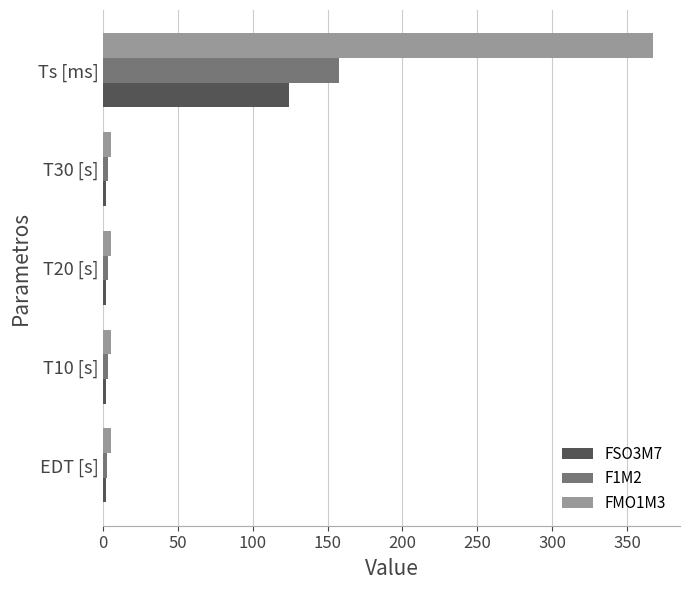

At which category is the sum across all series the highest?

Ts [ms]